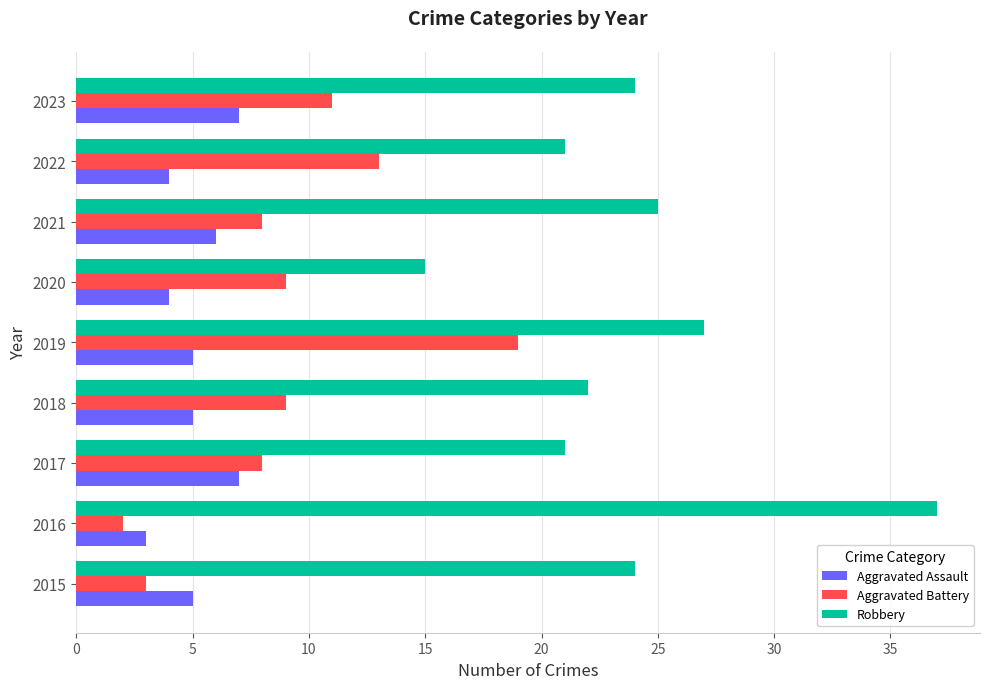

How many data points in Robbery are less than 24?

4